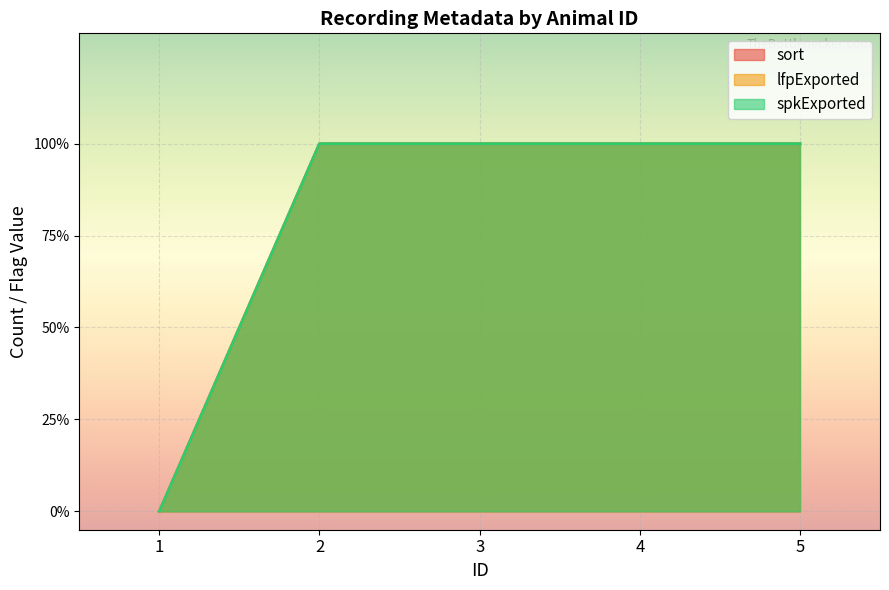

What is the sum of all lfpExported values?

16